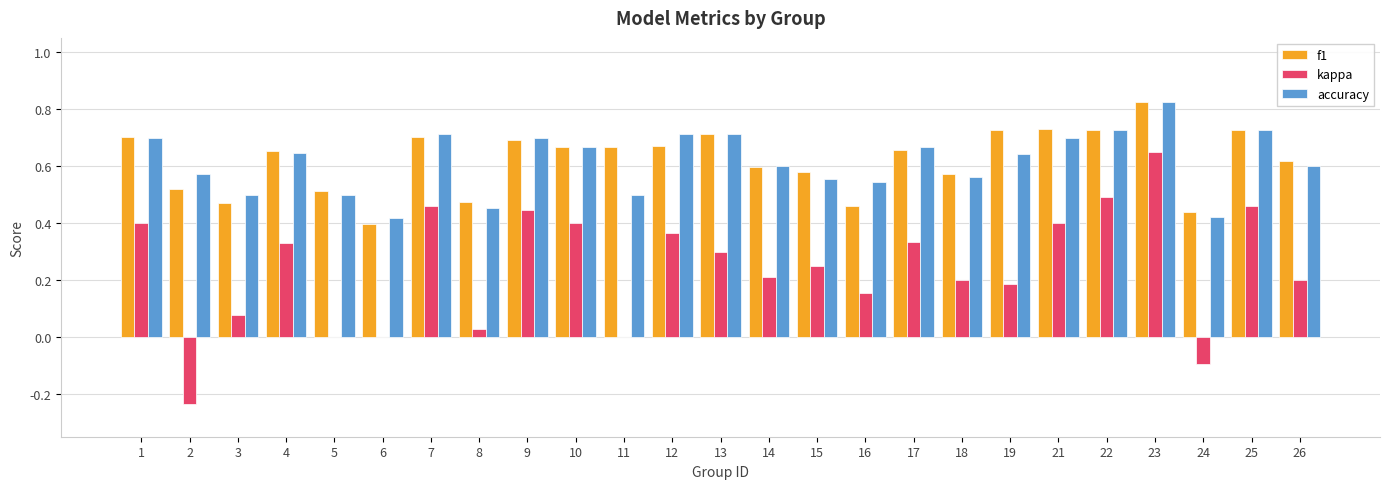

Which series changed the most between 10 and 18?

kappa